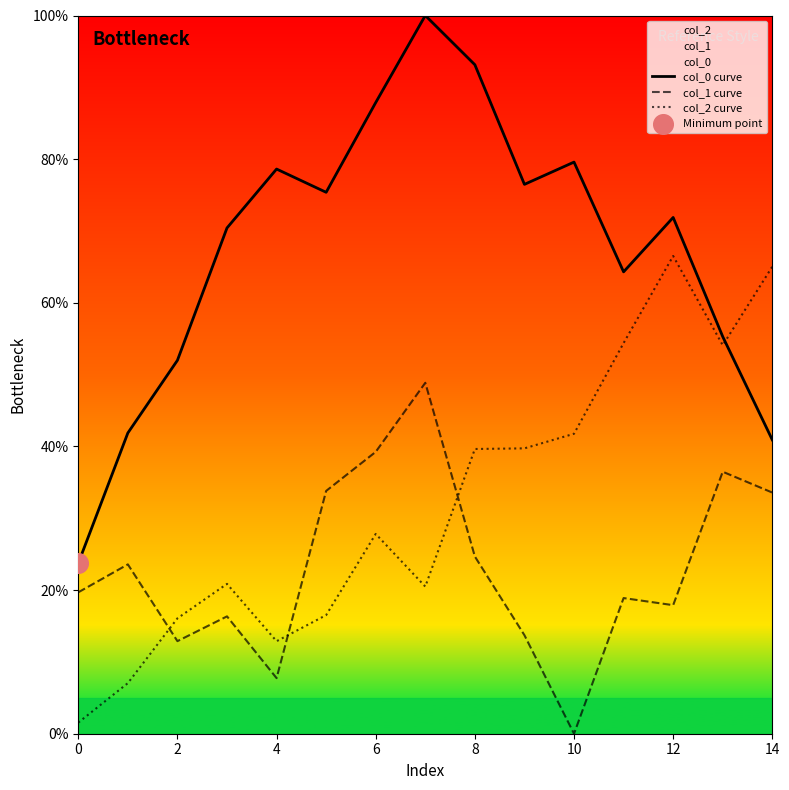

Which series contains the lowest Y value?

col_1 curve